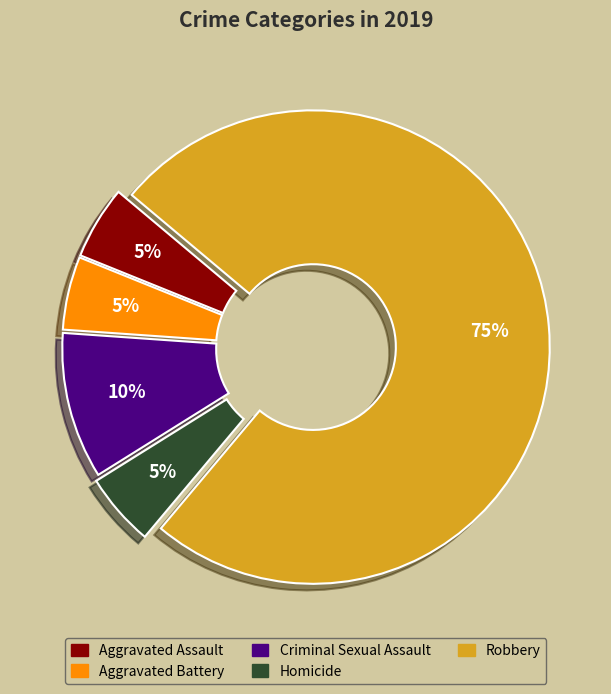

Does any single category account for the majority?

Yes